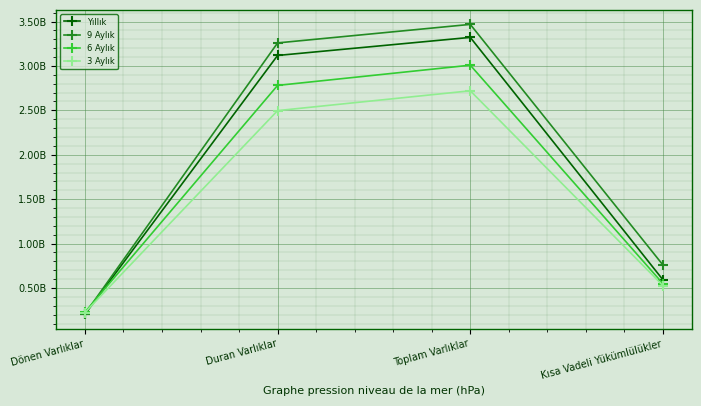

What are all the series names shown in the legend?

Yıllık, 9 Aylık, 6 Aylık, 3 Aylık